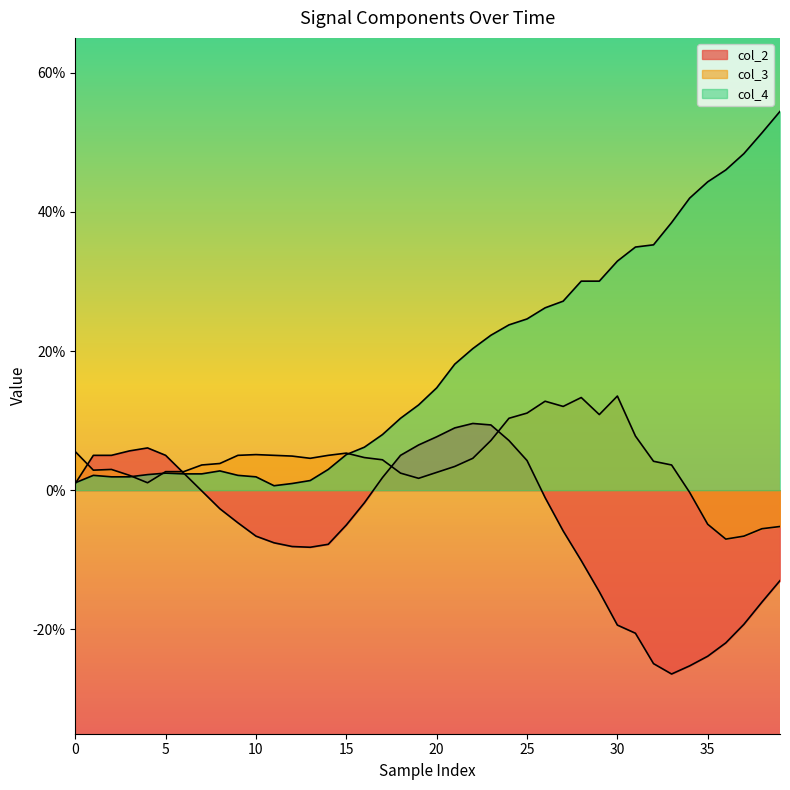

At how many categories does at least one series exceed 0?

40